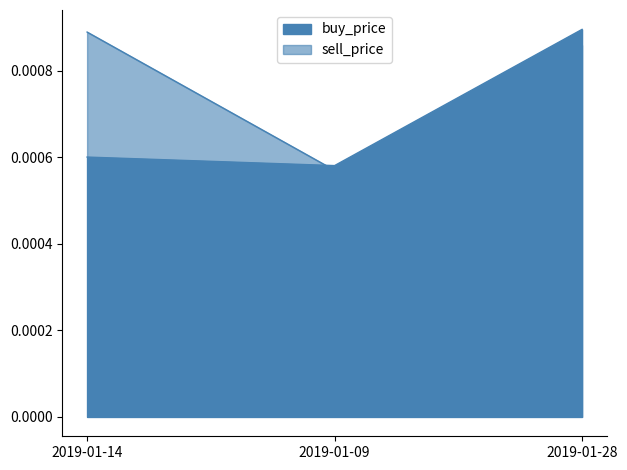

Count the sell_price values in the range 0 to 1.

3